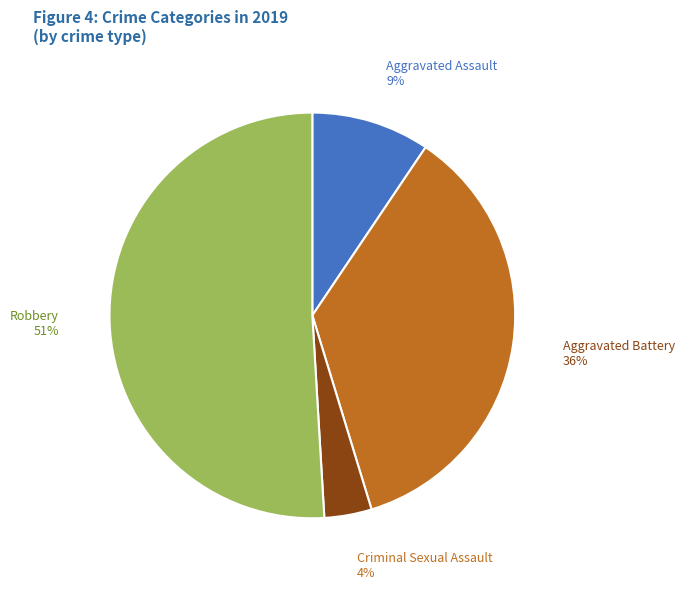

To the nearest percent, what is the average slice percentage?

25%